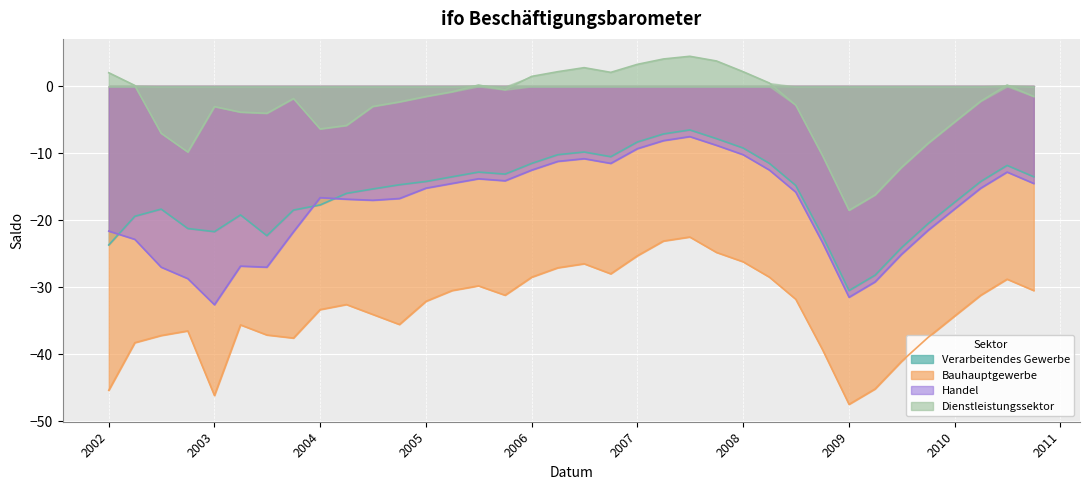

What is the lowest value of the Verarbeitendes Gewerbe series?

-30.5